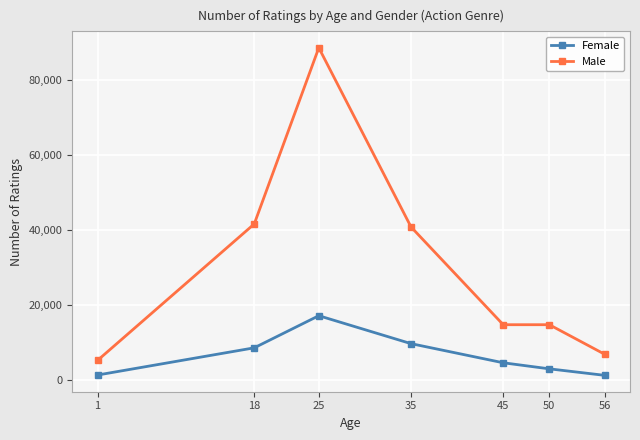

Rank the series by their average value, from lowest to highest.

Female, Male